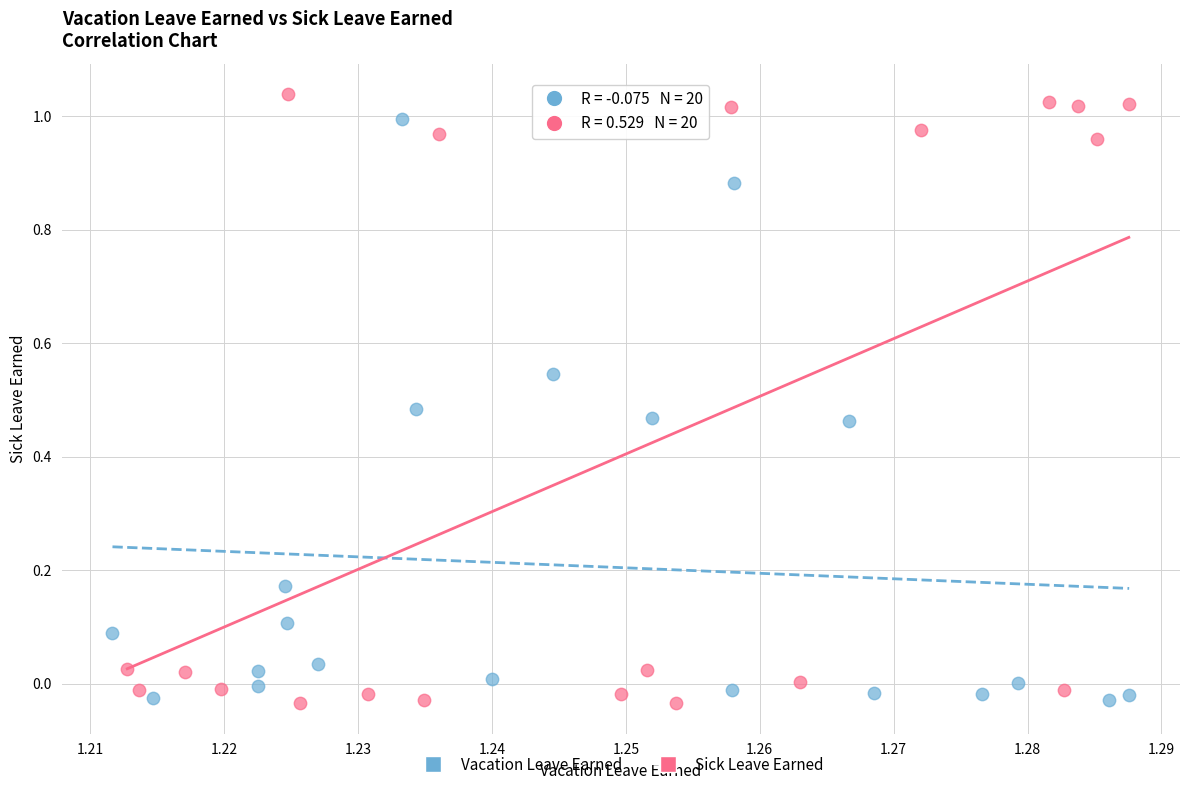

Which series reaches the maximum Y coordinate?

Sick Leave Earned